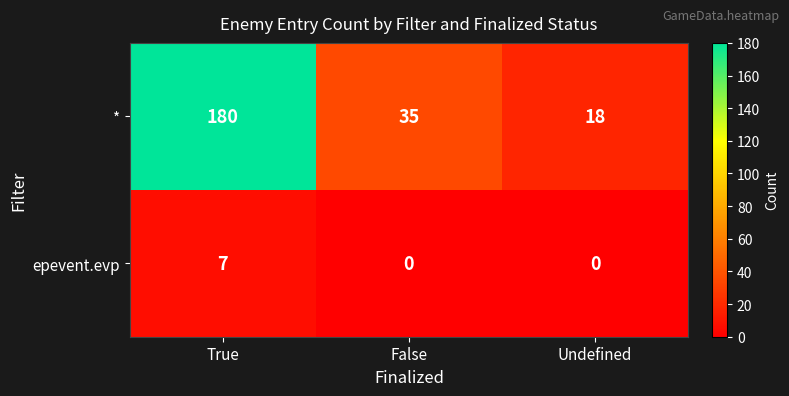

What is the difference between the epevent.evp values at Undefined and True?

7